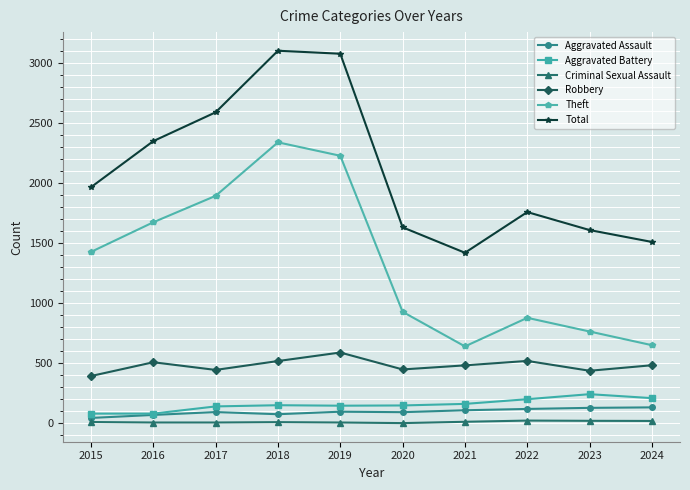

What value does the Aggravated Assault series have at 2021, to the nearest 5?

110